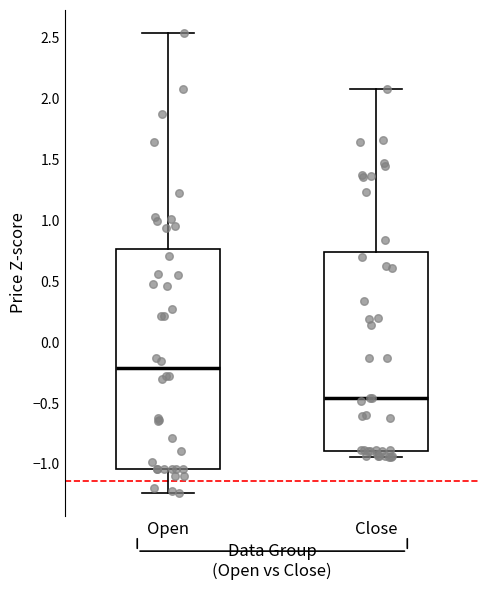

Which box's median line is the highest?

Open